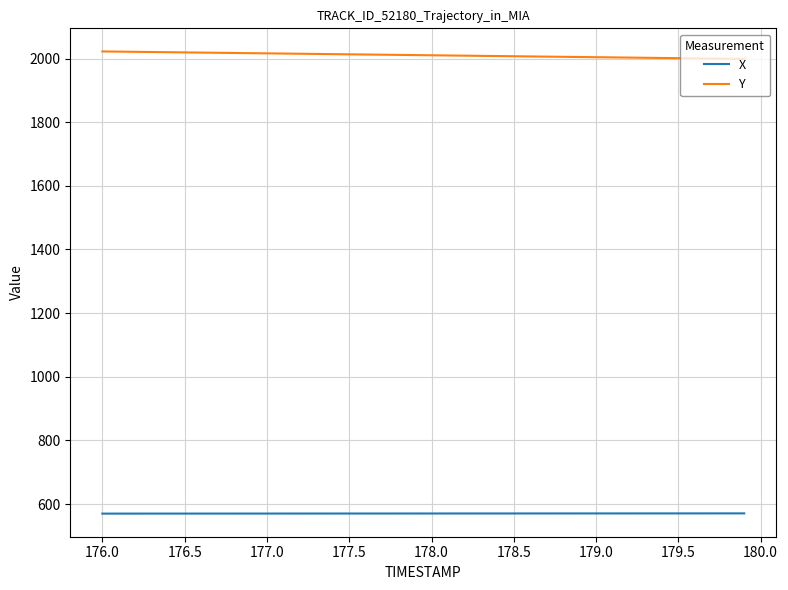

How many lines are shown in the chart?

2